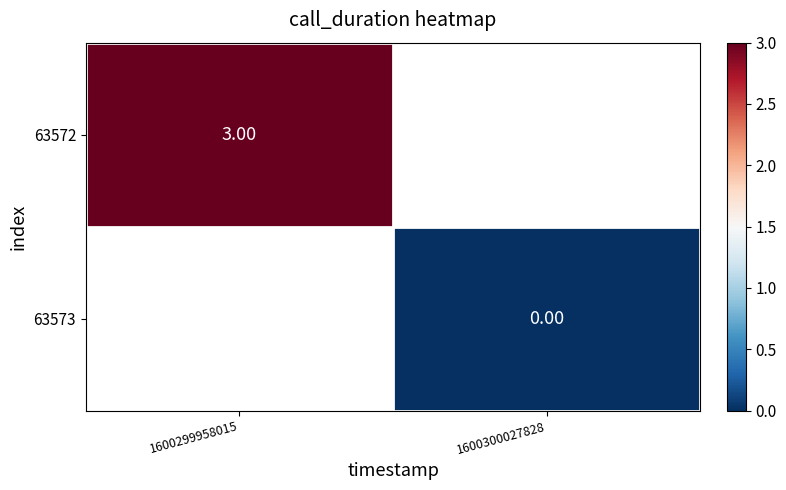

At which label does 63572 reach its peak?

1600299958015